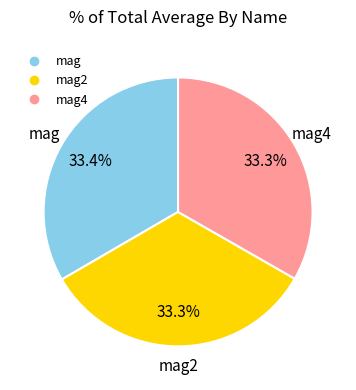

Is there any slice that represents more than half of the pie?

No